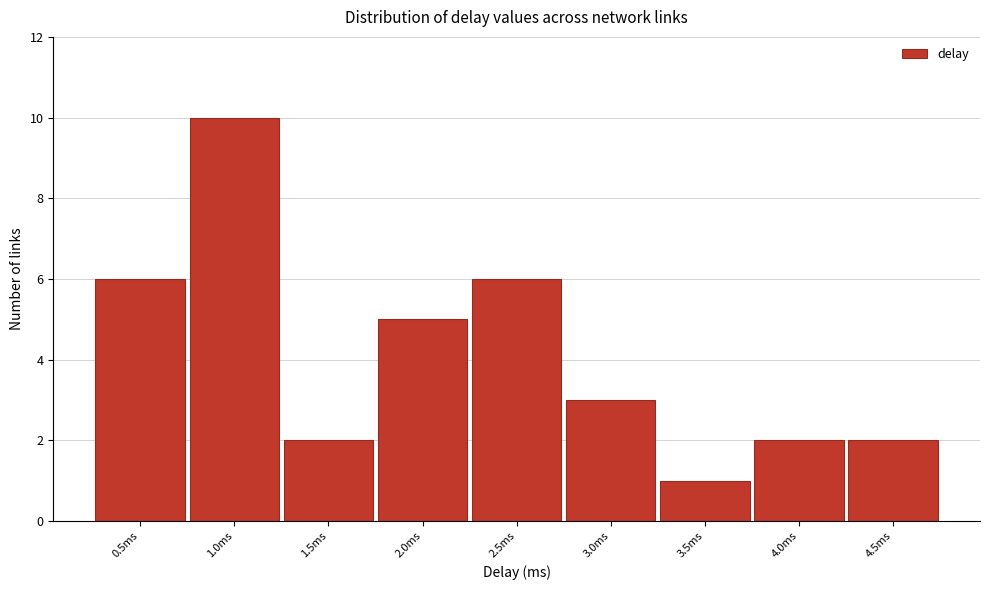

Reading right to left, transcribe all the data shown in this chart.

4.5ms=2	4.0ms=2	3.5ms=1	3.0ms=3	2.5ms=6	2.0ms=5	1.5ms=2	1.0ms=10	0.5ms=6